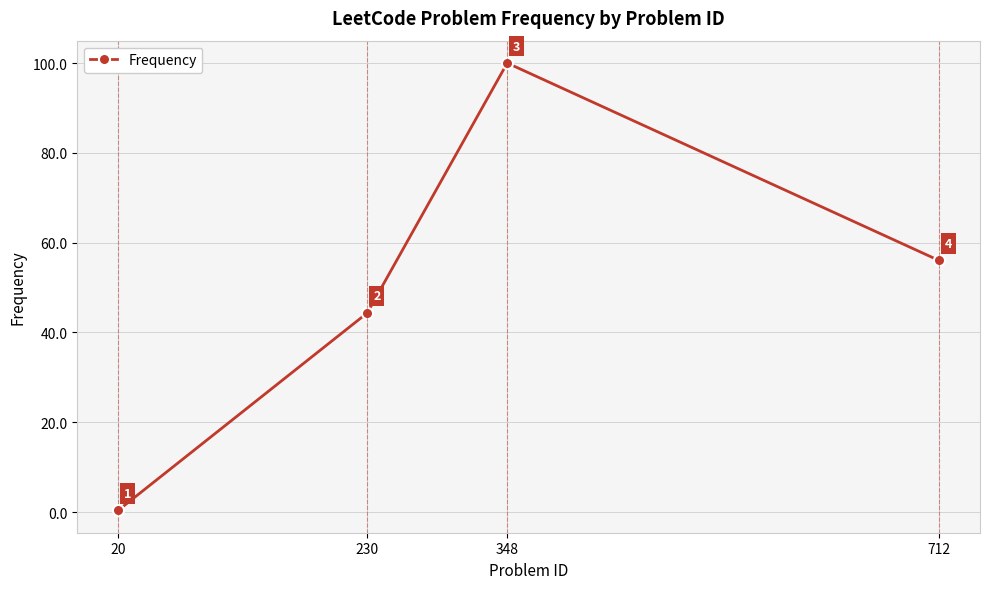

List the labels in order of value, smallest first.

20, 230, 712, 348